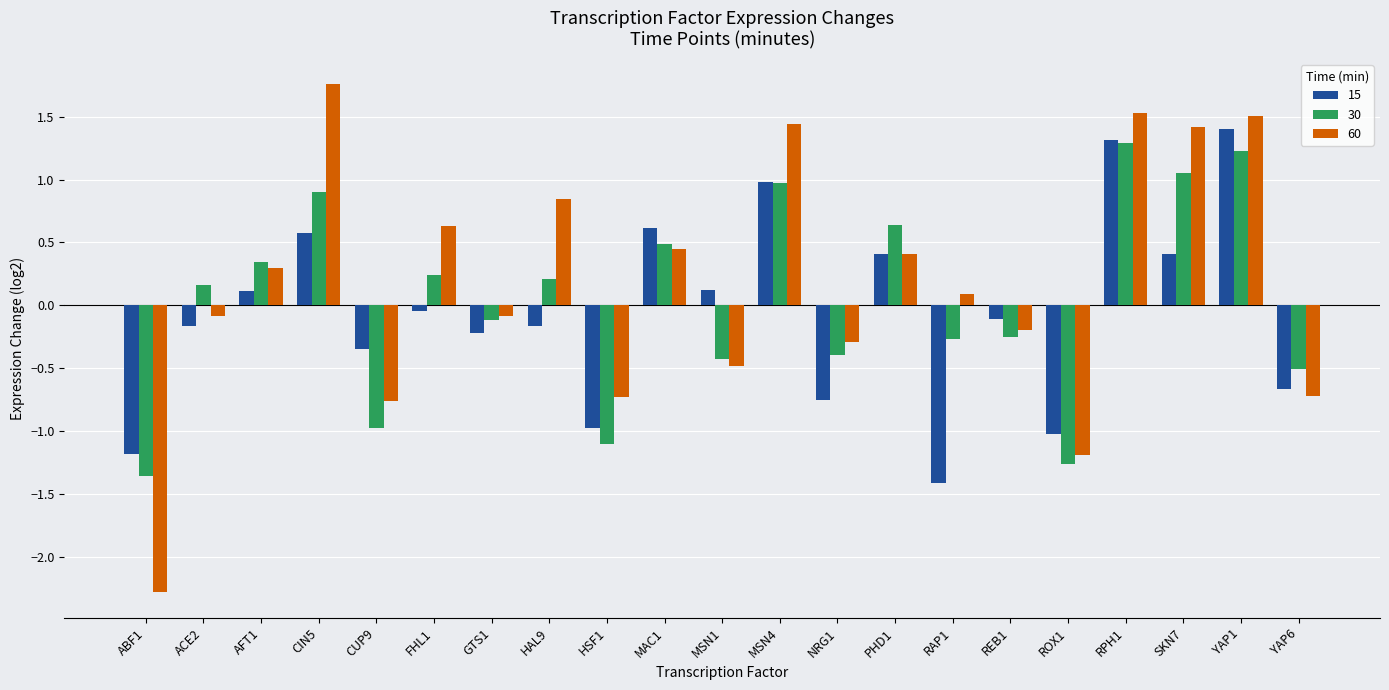

How many values in 30 are below zero?

10